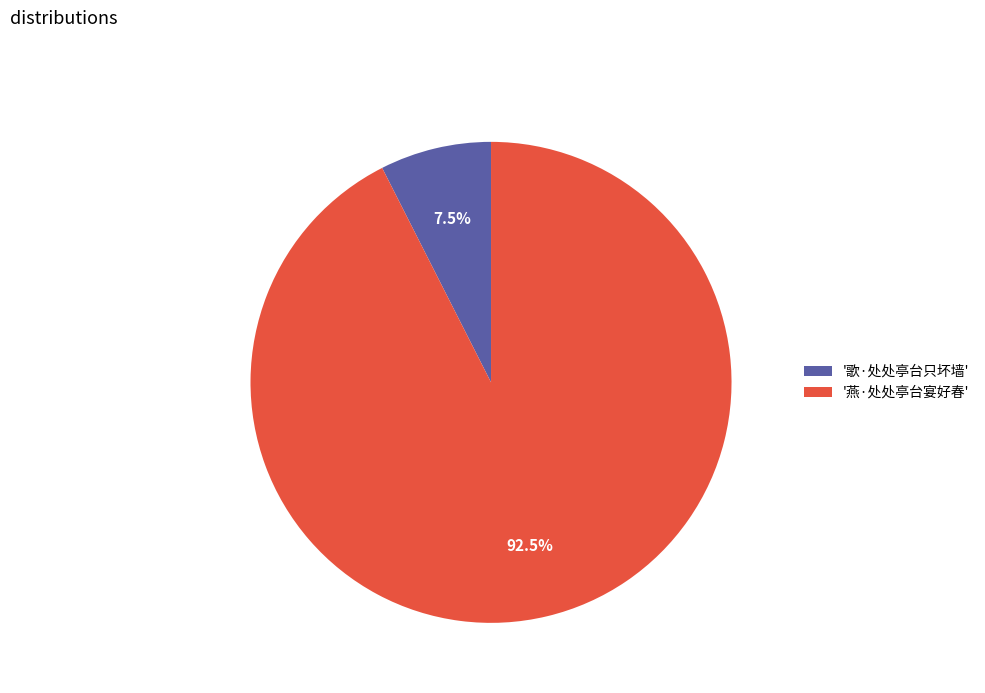

Between '燕·处处亭台宴好春' and '歌·处处亭台只坏墙', which is larger?

'燕·处处亭台宴好春'